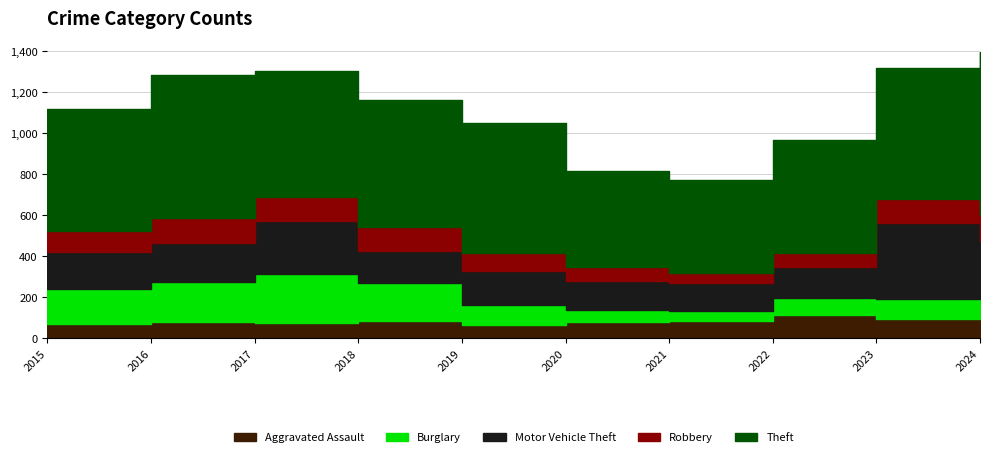

Which category has the highest value in the Theft series?

2024